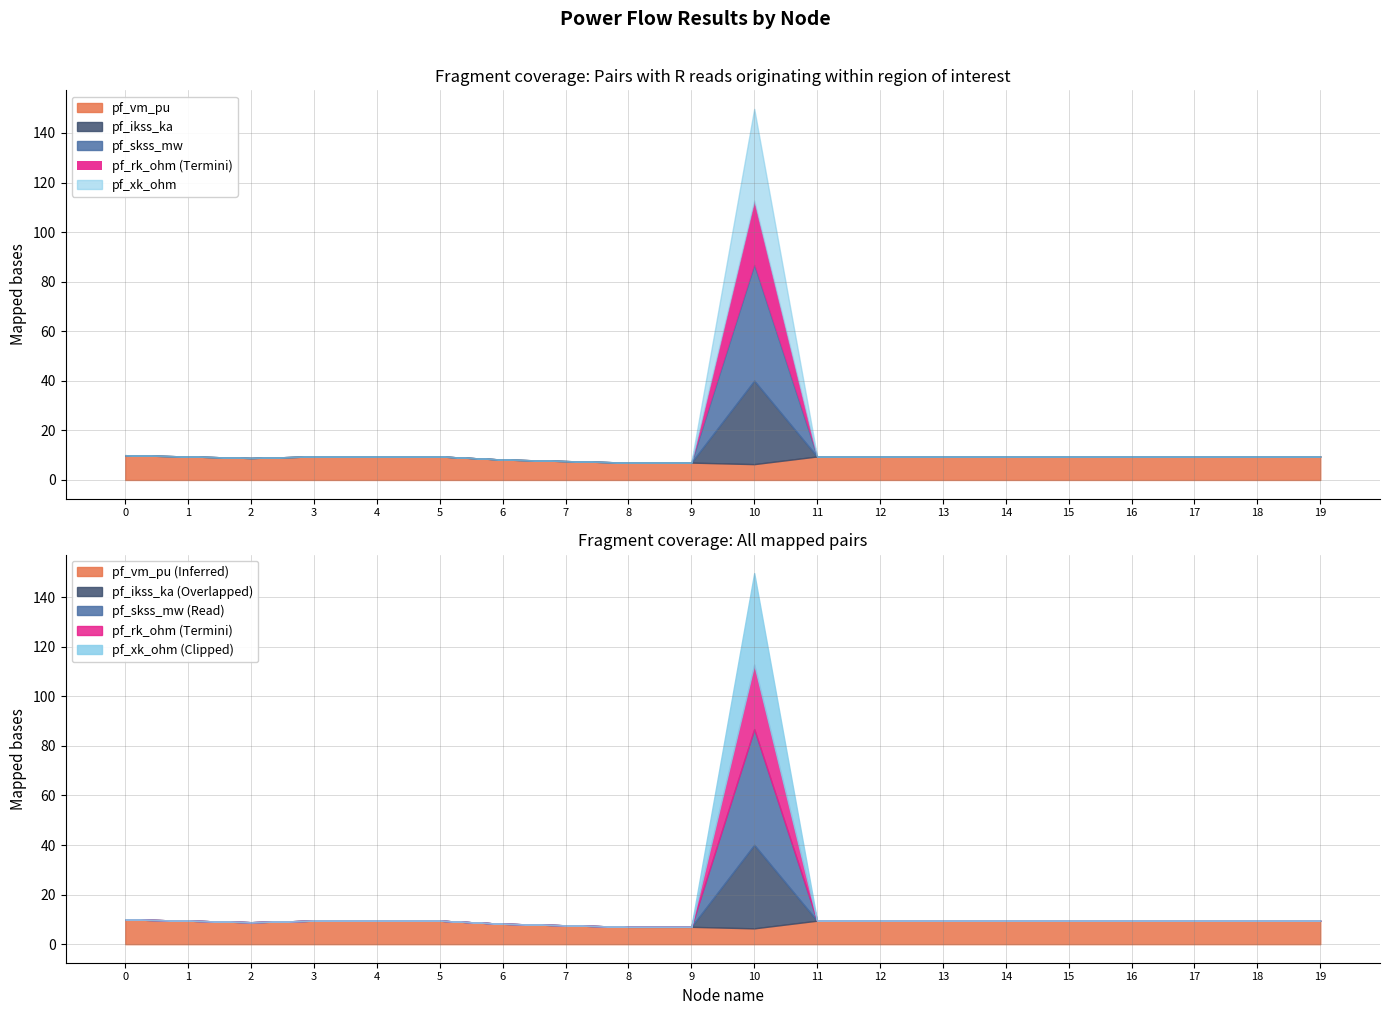

The pf_rk_ohm series shows -0.0 at 16. True or false?

False